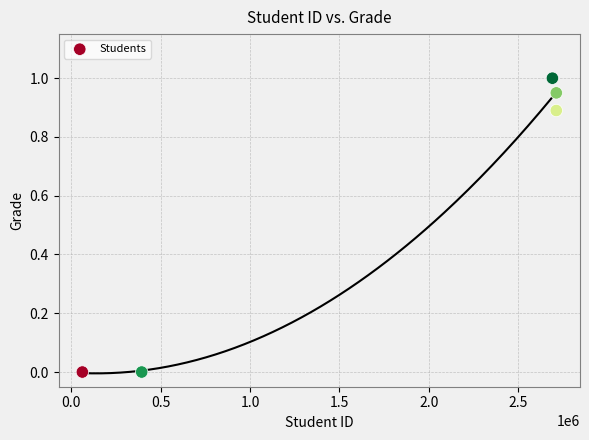

What is the average X value?

1715420.0